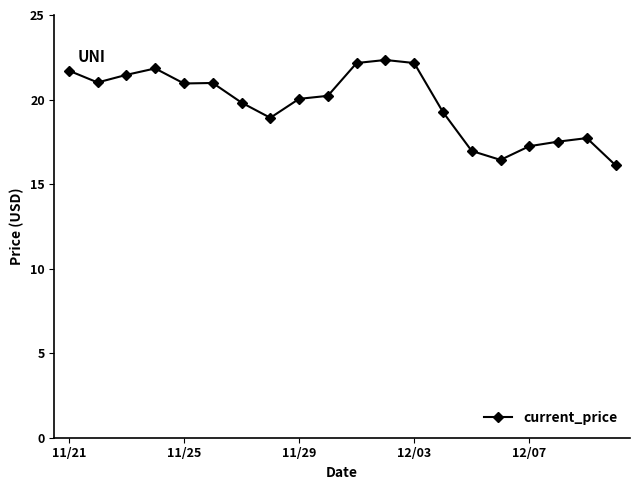

What is the maximum value shown in the chart?

22.3